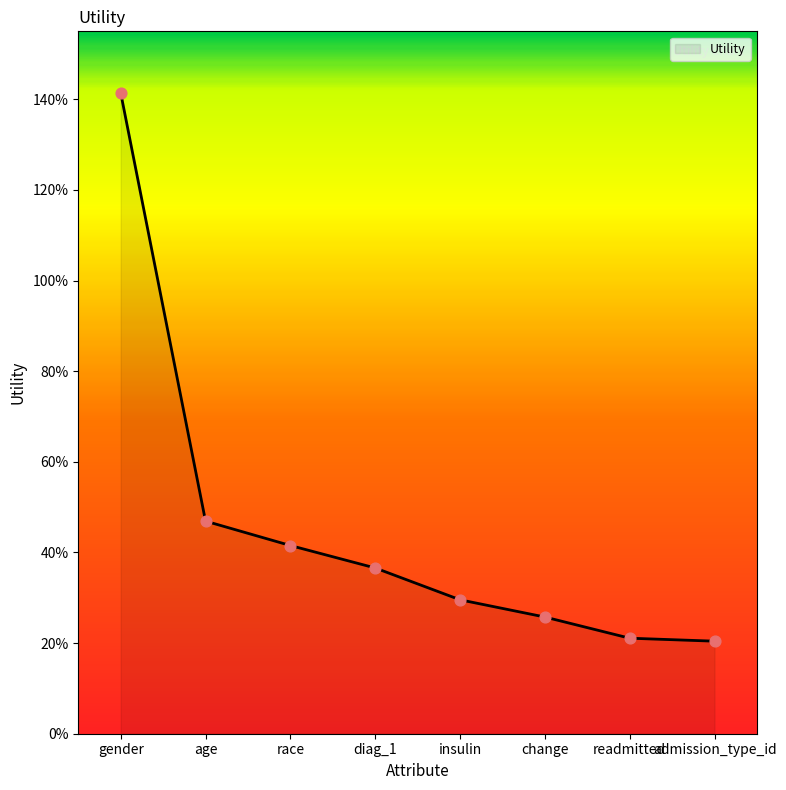

Between race and change, which is larger?

race